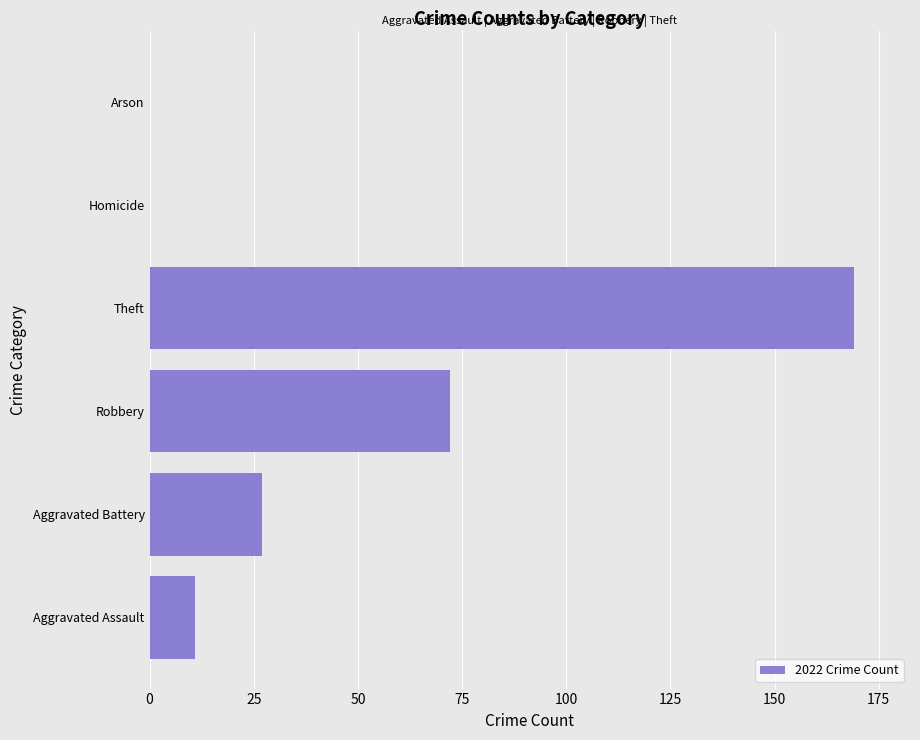

Reading top to bottom, list all the values displayed in this chart.

Arson=0	Homicide=0	Theft=169	Robbery=72	Aggravated Battery=27	Aggravated Assault=11